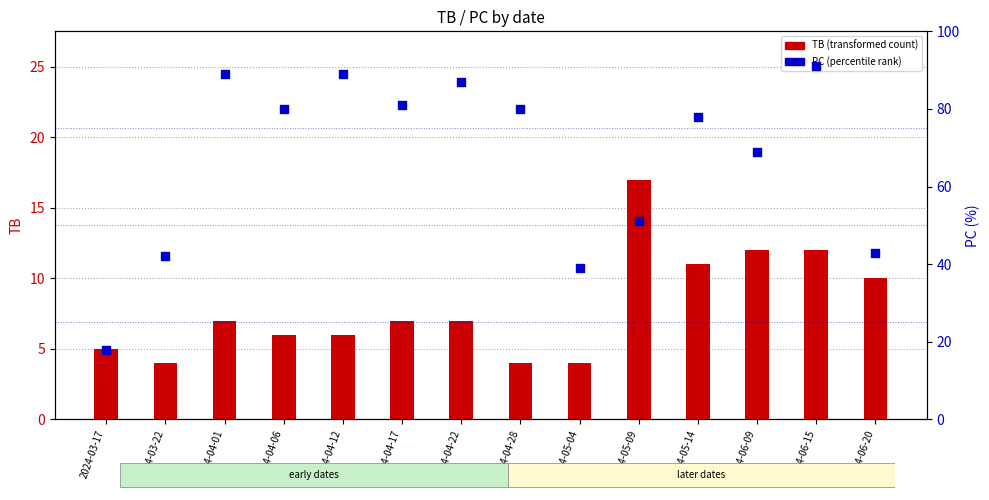

Is the value of TB (transformed count) at 2024-03-17 greater than the value of PC (percentile rank) at 2024-04-28?

No